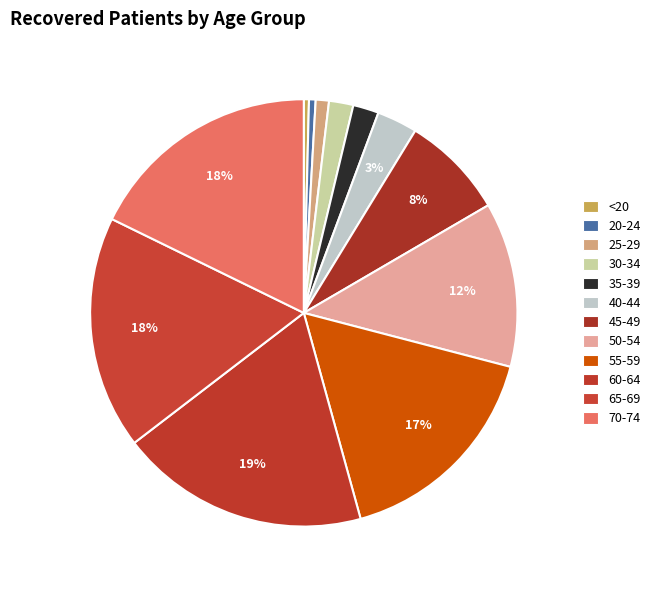

How many segments does this pie chart have?

12